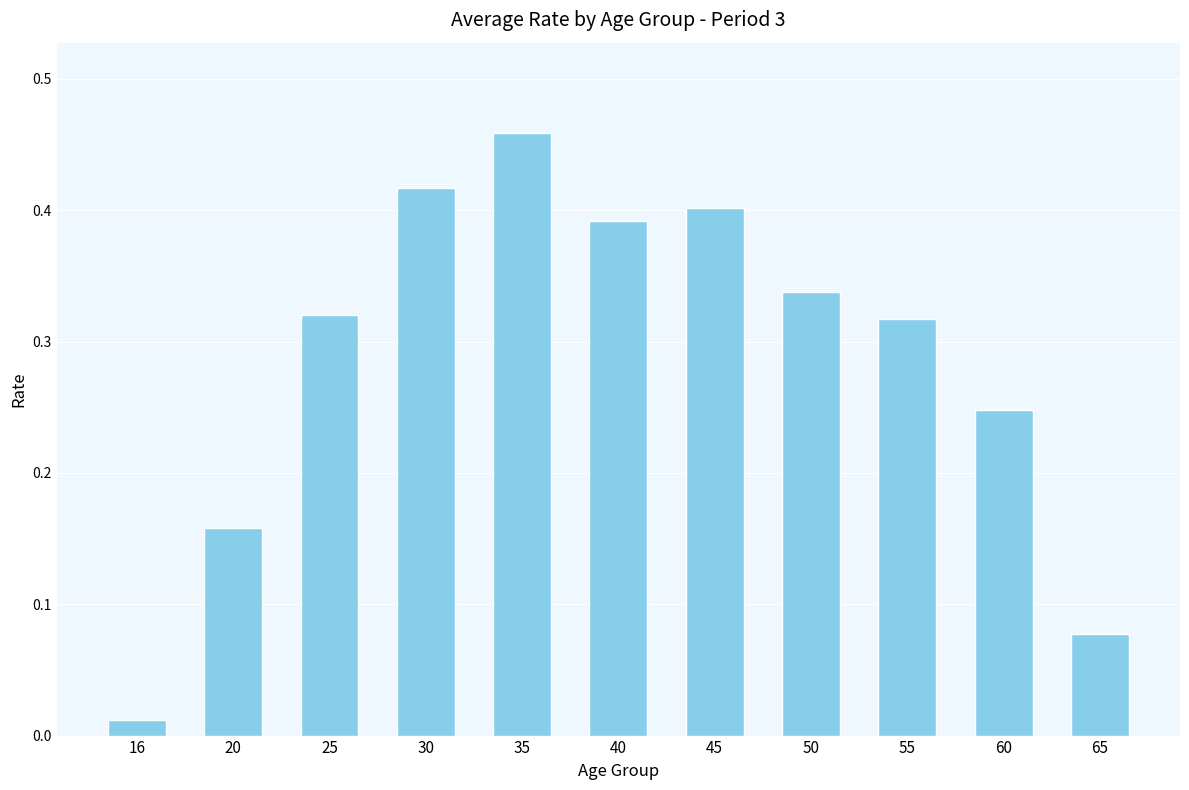

What is the sum of the values at 30 and 40?

0.8